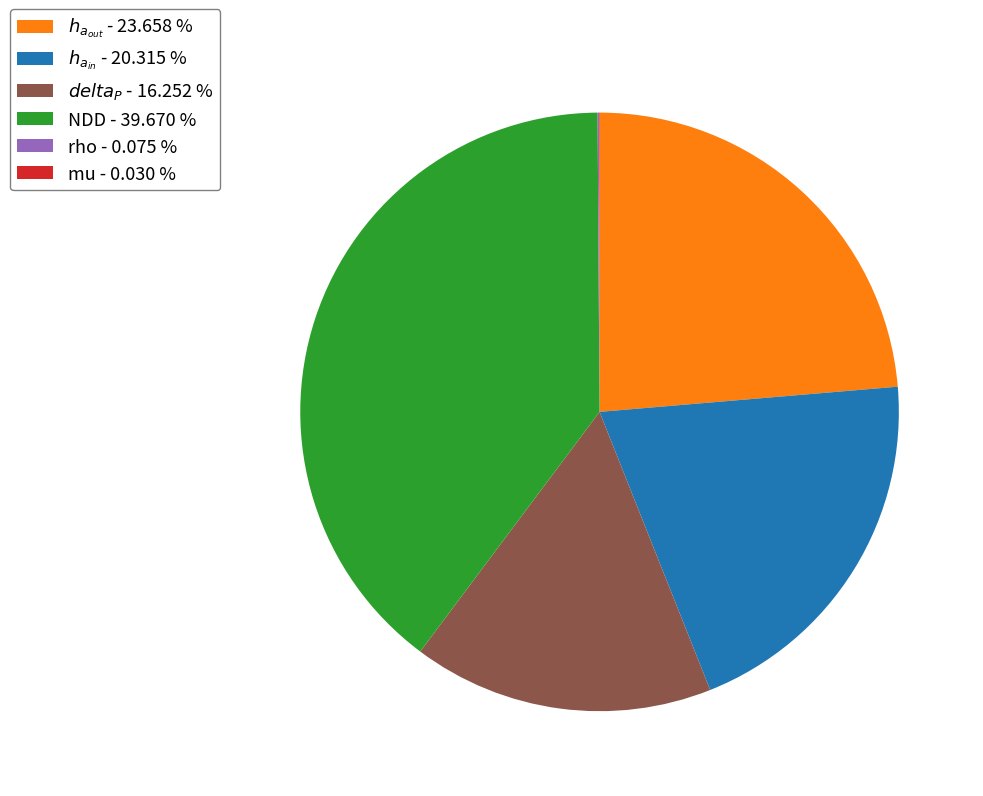

Which category has the biggest portion of the pie?

NDD - 39.670 %